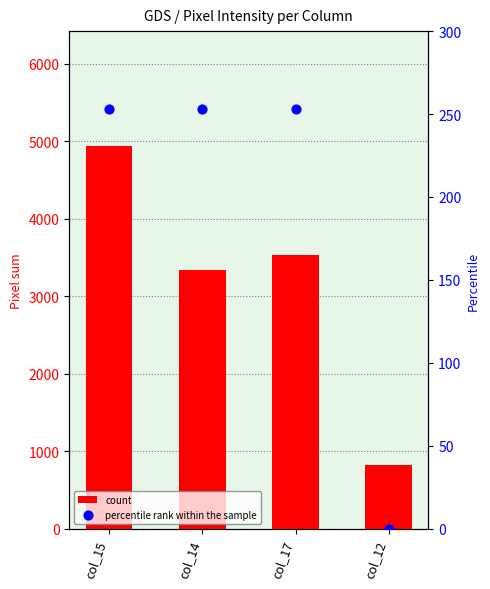

Which series contains the lowest Y value?

percentile rank within the sample